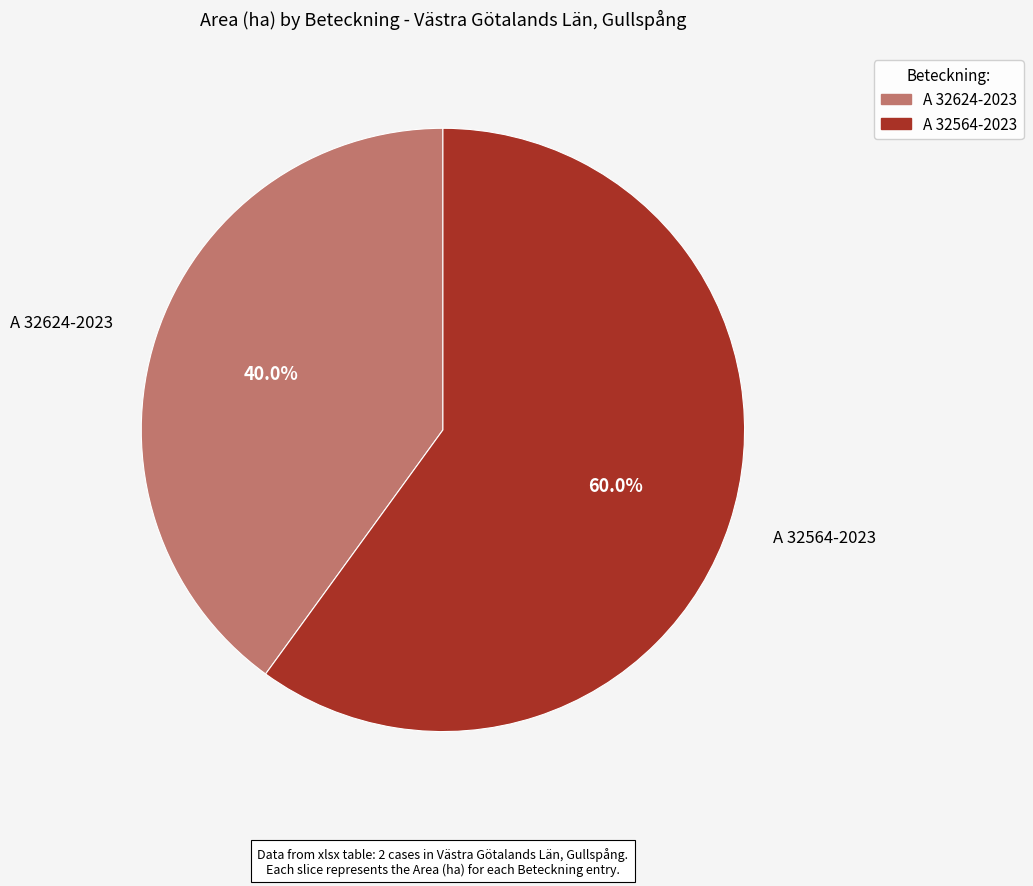

Rank the categories by value from lowest to highest.

A 32624-2023, A 32564-2023